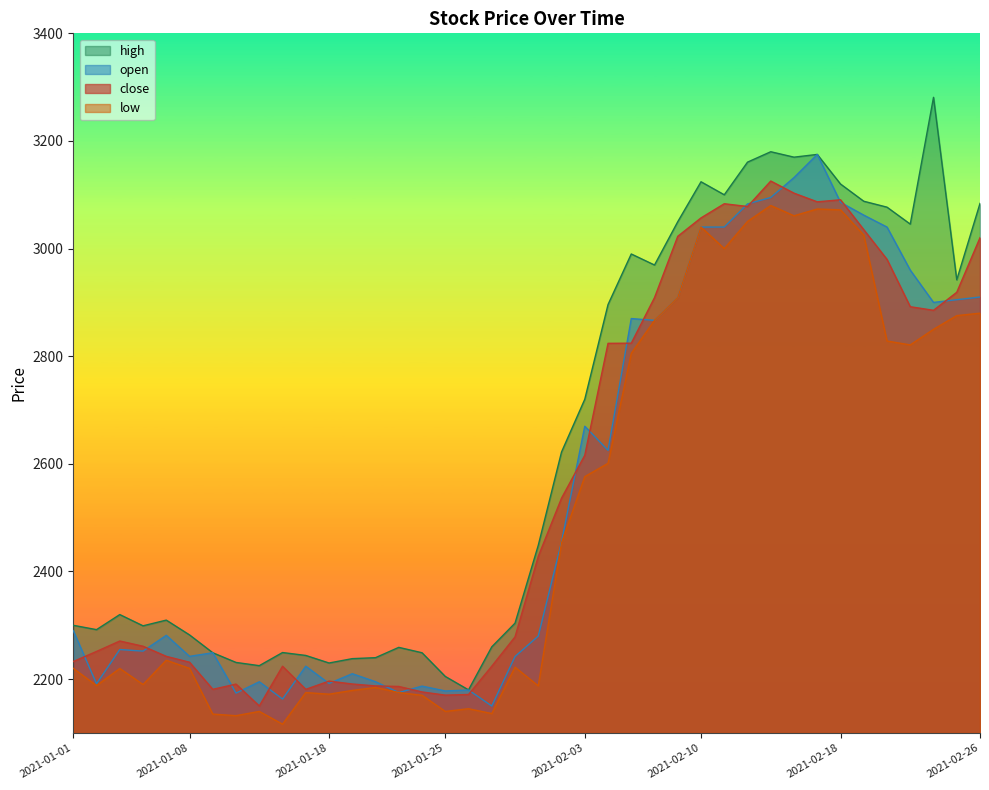

What is the label of the 20th point from the left?

2021-01-29